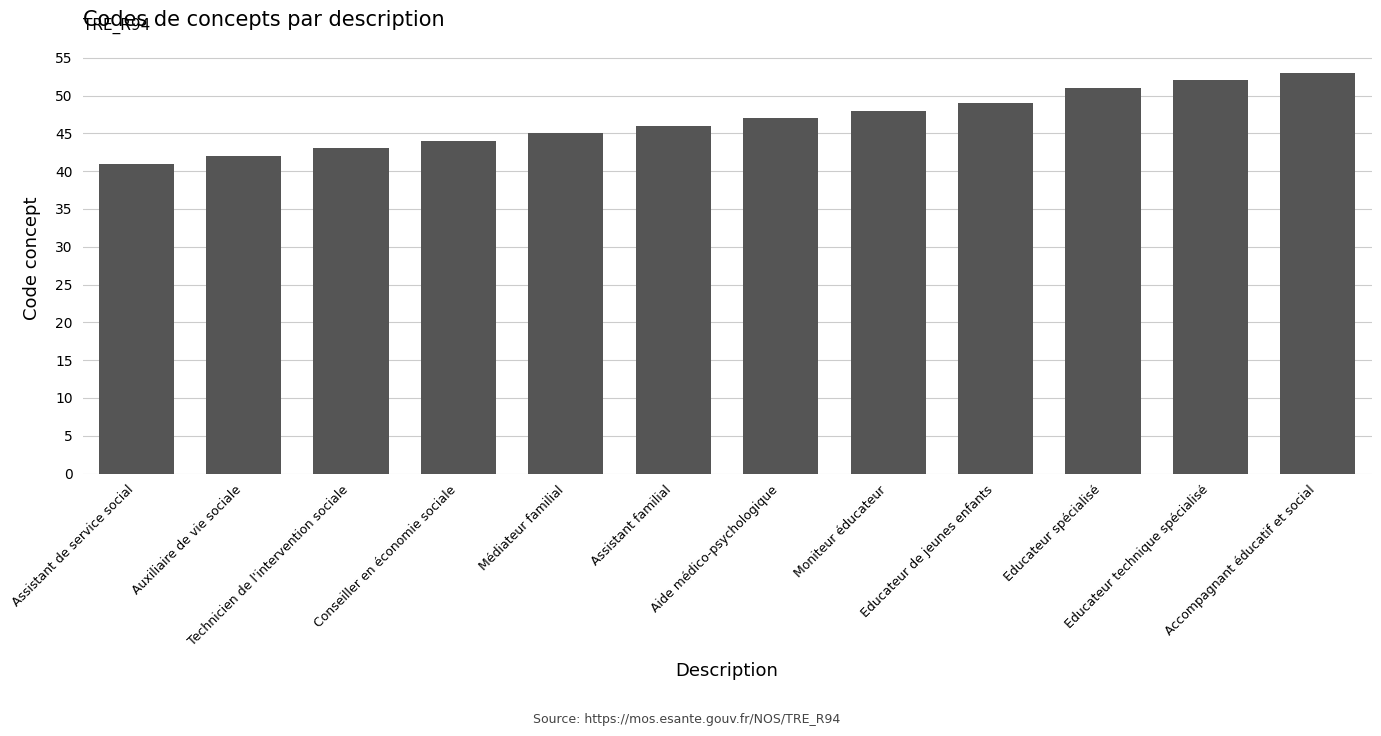

Rank the categories by value from lowest to highest.

Assistant de service social, Auxiliaire de vie sociale, Technicien de l'intervention sociale, Conseiller en économie sociale, Médiateur familial, Assistant familial, Aide médico-psychologique, Moniteur éducateur, Educateur de jeunes enfants, Educateur spécialisé, Educateur technique spécialisé, Accompagnant éducatif et social